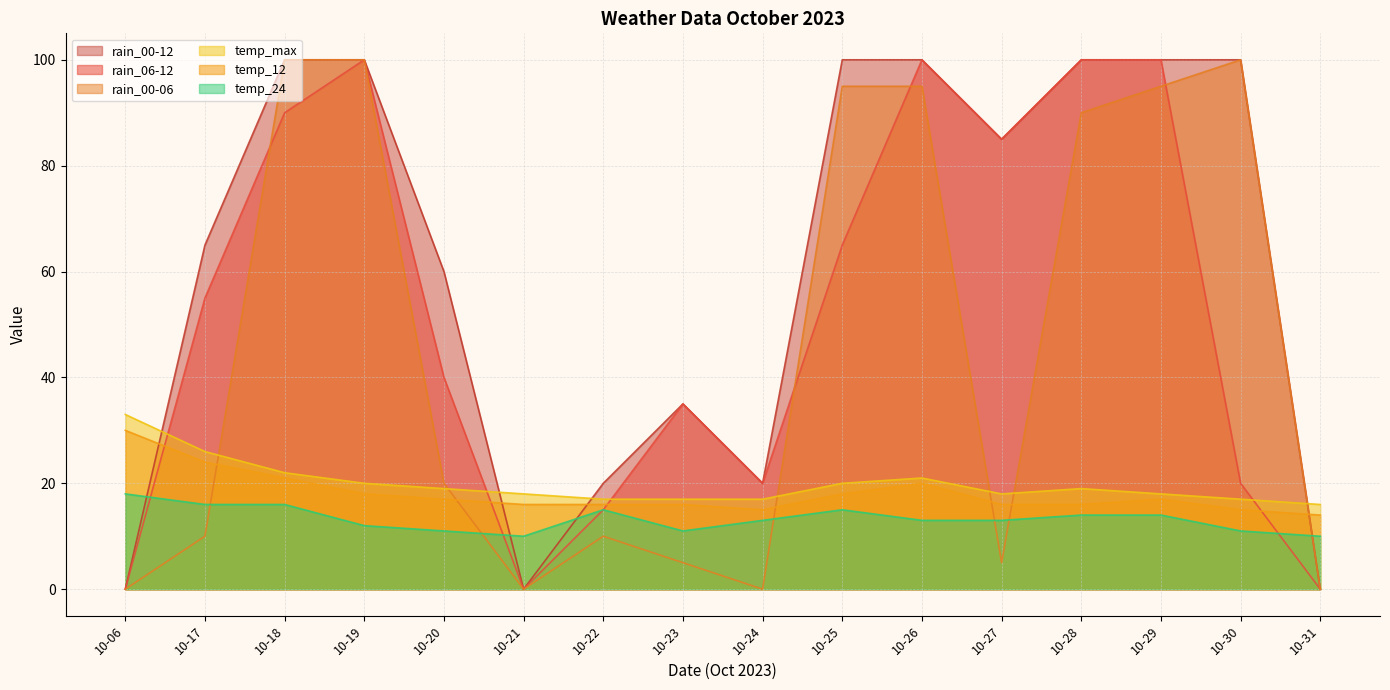

At which label is rain_00-06 closest to 50?

10-20